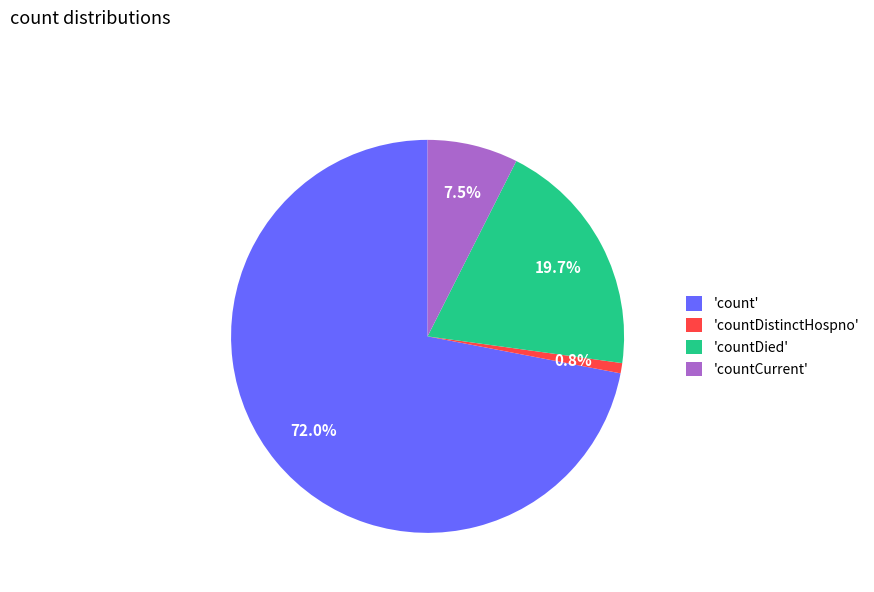

Which category accounts for the majority?

'count'